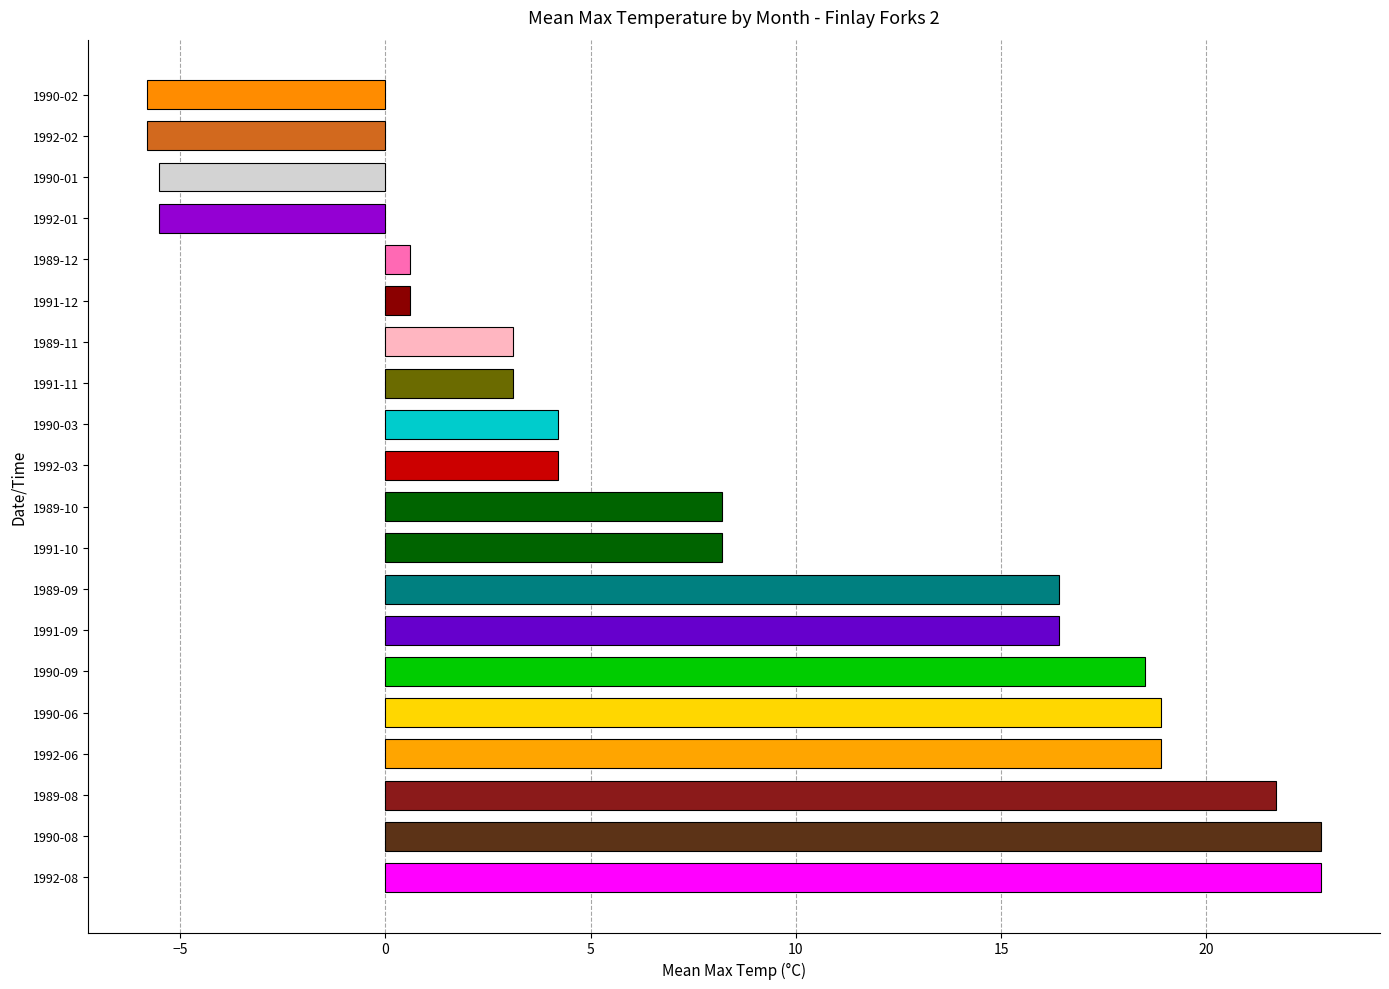

Count the number of data series in this chart.

1